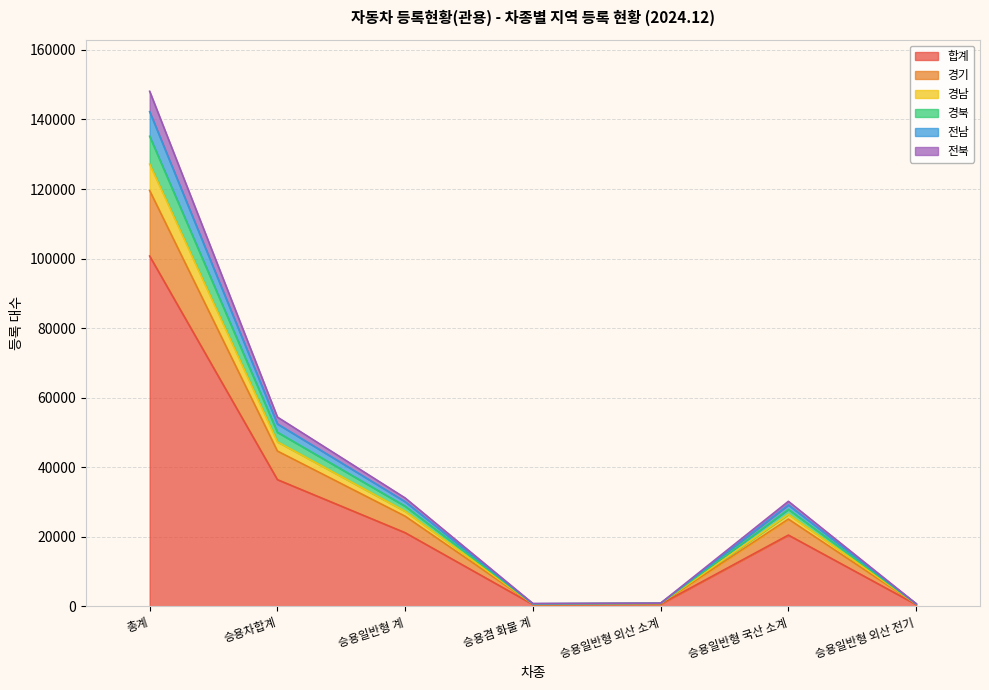

Rank the categories by 경남 value from lowest to highest.

승용일반형 외산 전기, 승용겸 화물 계, 승용일반형 외산 소계, 승용일반형 국산 소계, 승용일반형 계, 승용차합계, 총계